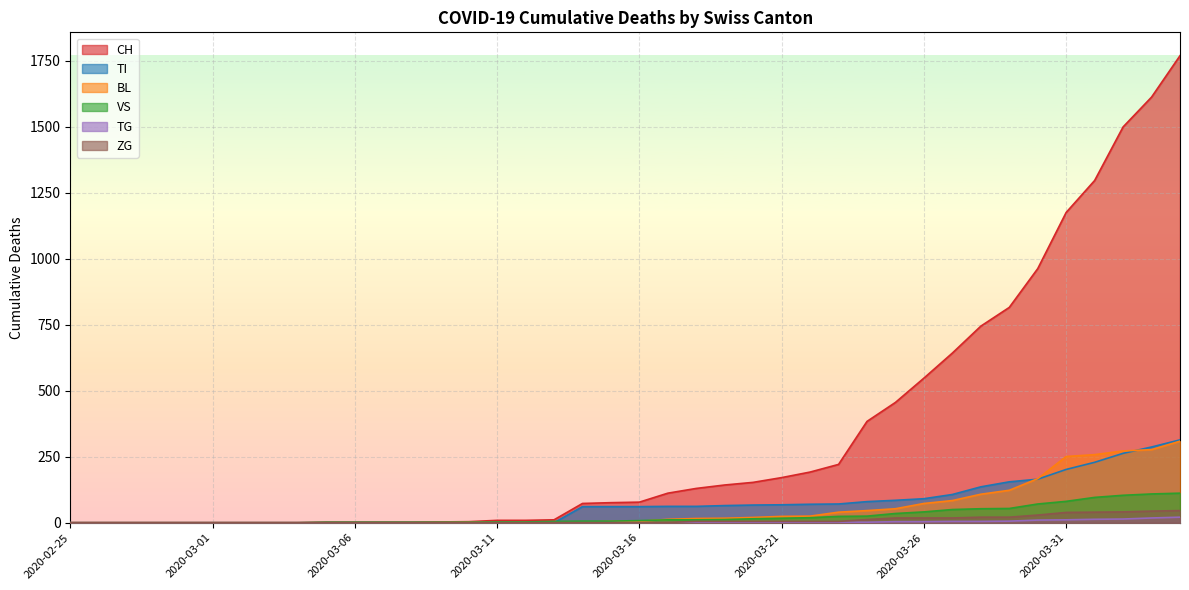

How many lines are shown in the chart?

6